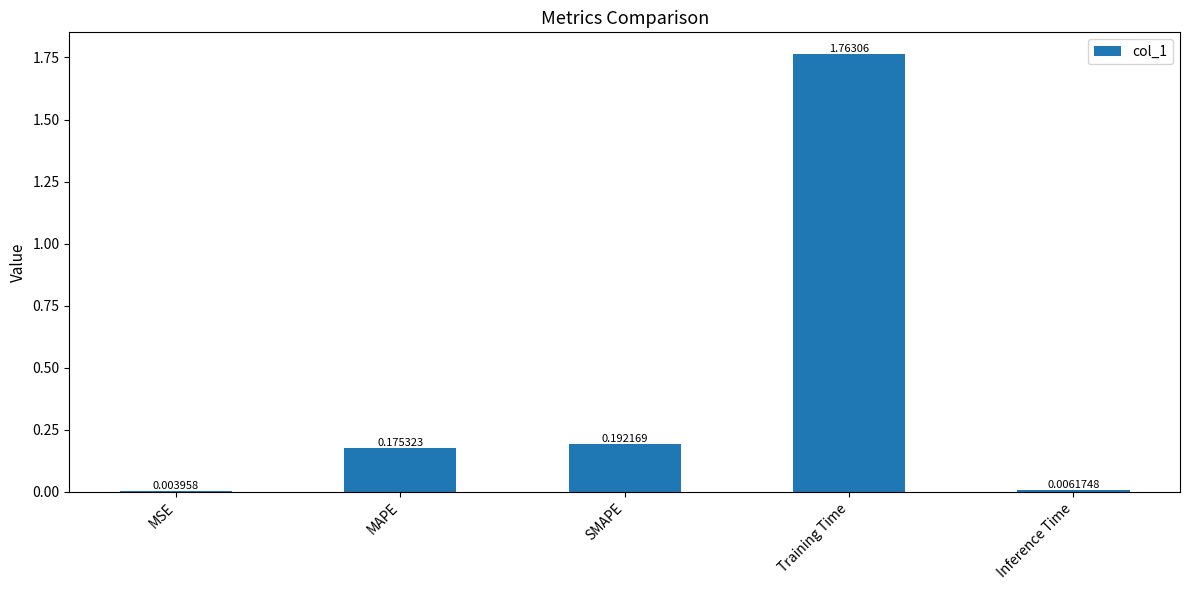

At which label is the value closest to 0?

MSE